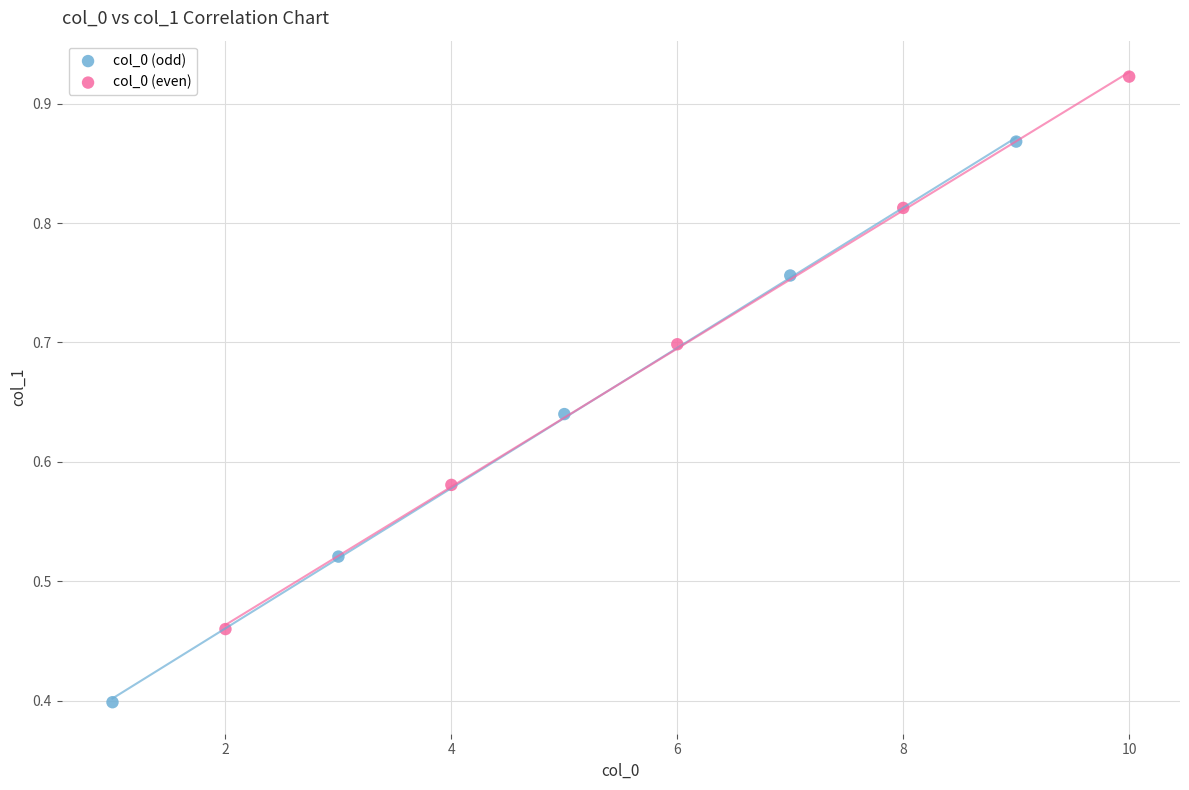

Which series reaches the maximum Y coordinate?

col_0 (even)